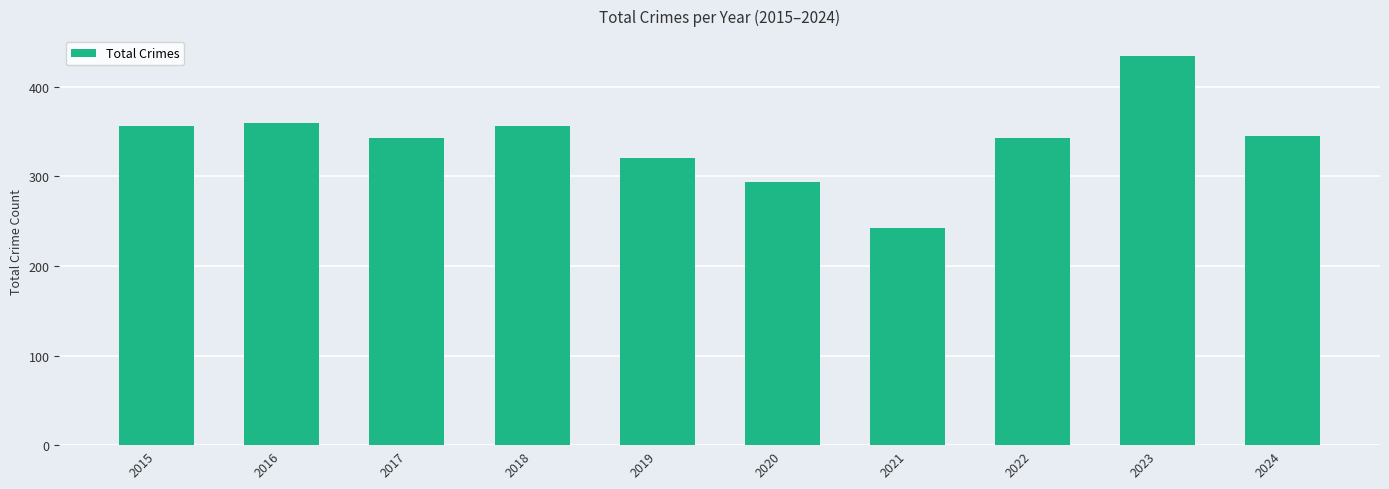

How many bars are there in total?

10